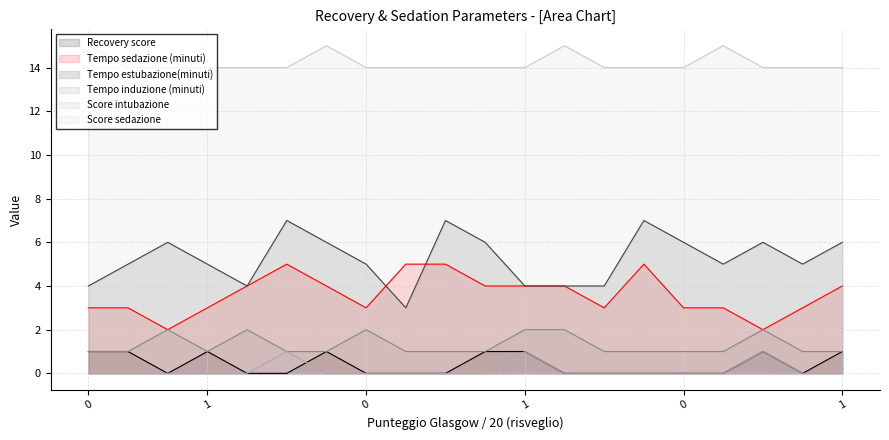

Reading left to right, list all the values displayed in this chart.

Recovery score: 1	1	0	1	0	0	1	0	0	0	1	1	0	0	0	0	0	1	0	1
Tempo sedazione (minuti) : 3	3	2	3	4	5	4	3	5	5	4	4	4	3	5	3	3	2	3	4
Tempo estubazione(minuti): 4	5	6	5	4	7	6	5	3	7	6	4	4	4	7	6	5	6	5	6
Tempo induzione (minuti): 1	1	2	1	2	1	1	2	1	1	1	2	2	1	1	1	1	2	1	1
Score intubazione: 0	0	0	0	0	1	0	0	0	0	0	1	0	0	0	0	0	1	0	0
Score sedazione: 15	14	14	14	14	14	15	14	14	14	14	14	15	14	14	14	15	14	14	14